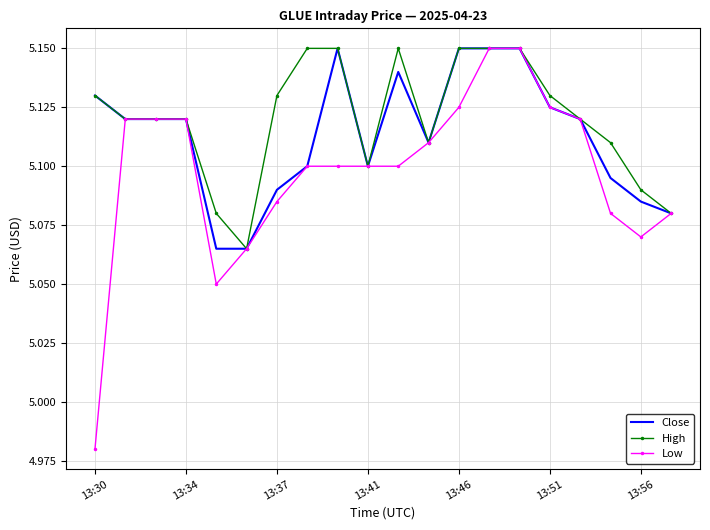

Rank the series by their average value, from lowest to highest.

Low, Close, High